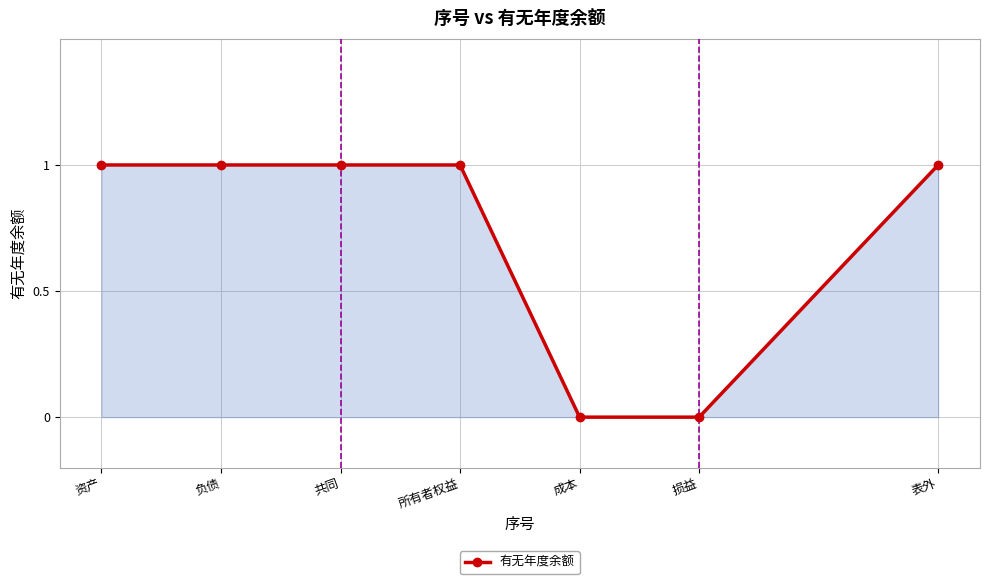

What is the label of the 7th point from the right?

资产